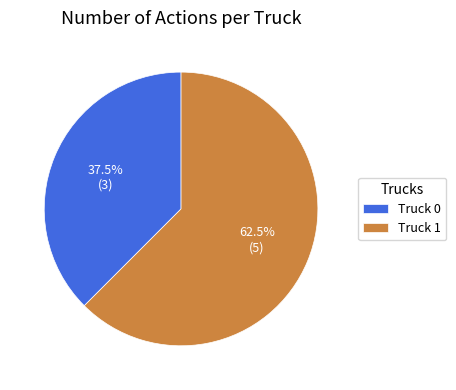

To the nearest percent, what is the average slice percentage?

50%